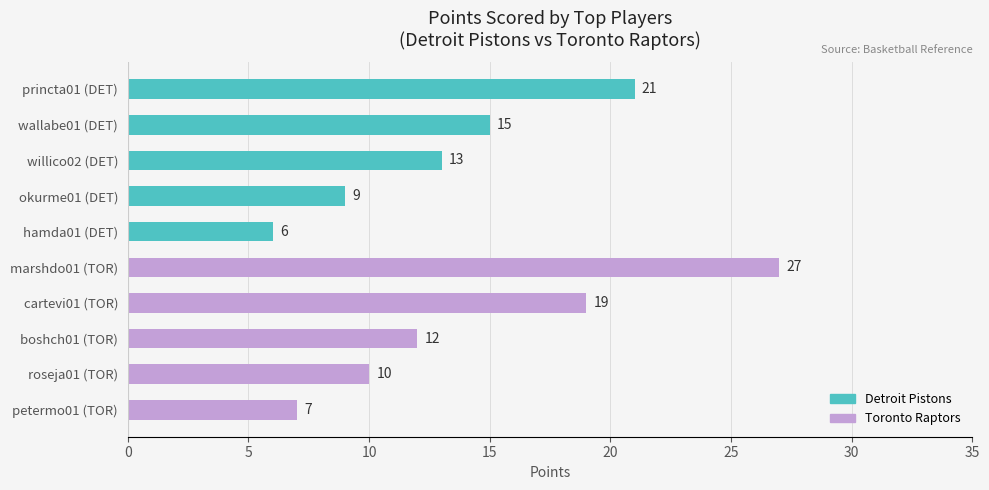

Read the Detroit Pistons value at princta01 (DET), to the nearest 5.

20